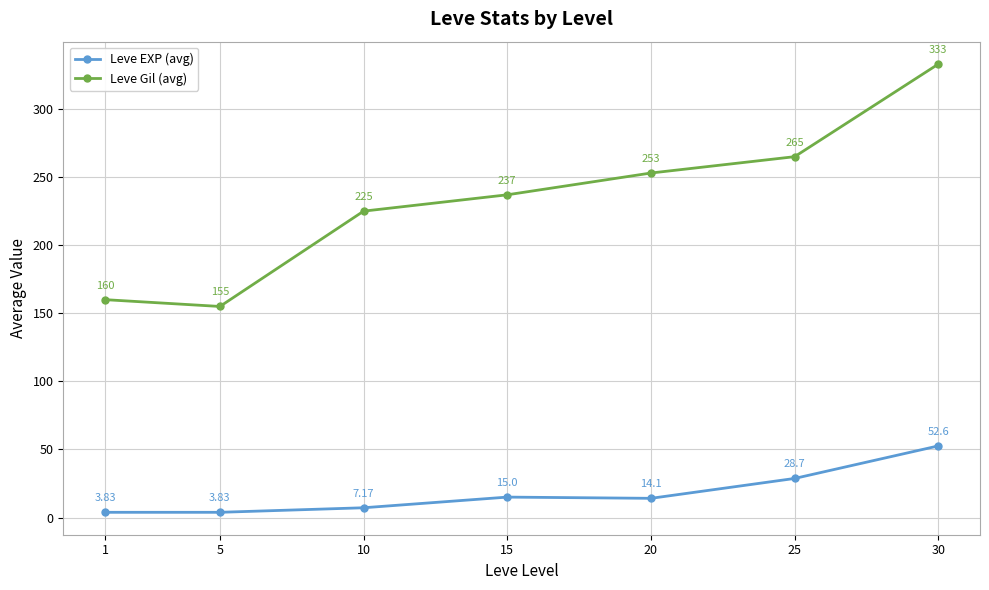

Rank the series by their maximum value, from lowest to highest.

Leve EXP (avg), Leve Gil (avg)